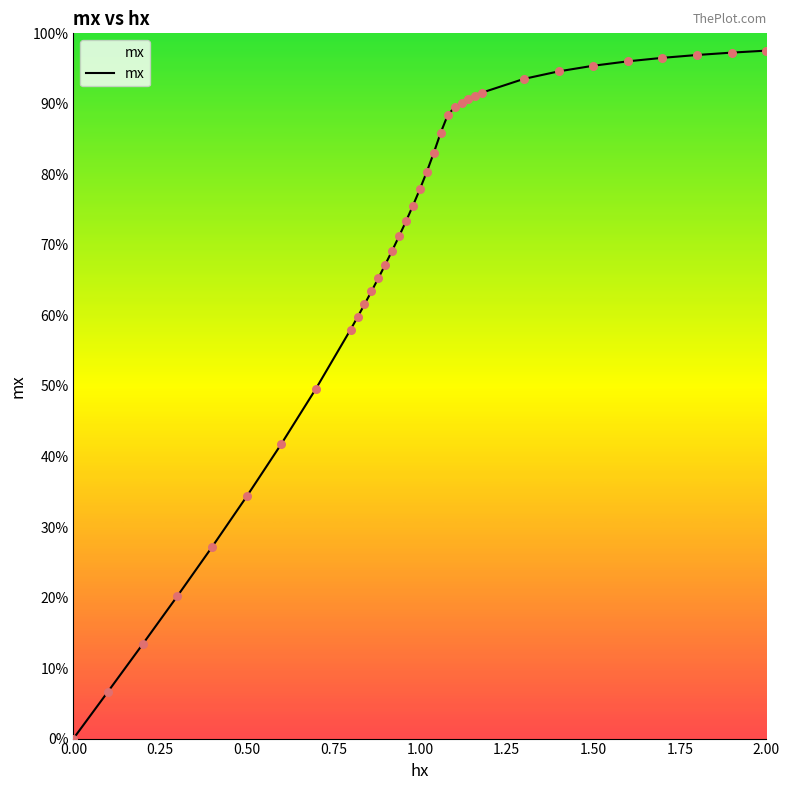

Does the chart have visible grid lines?

No